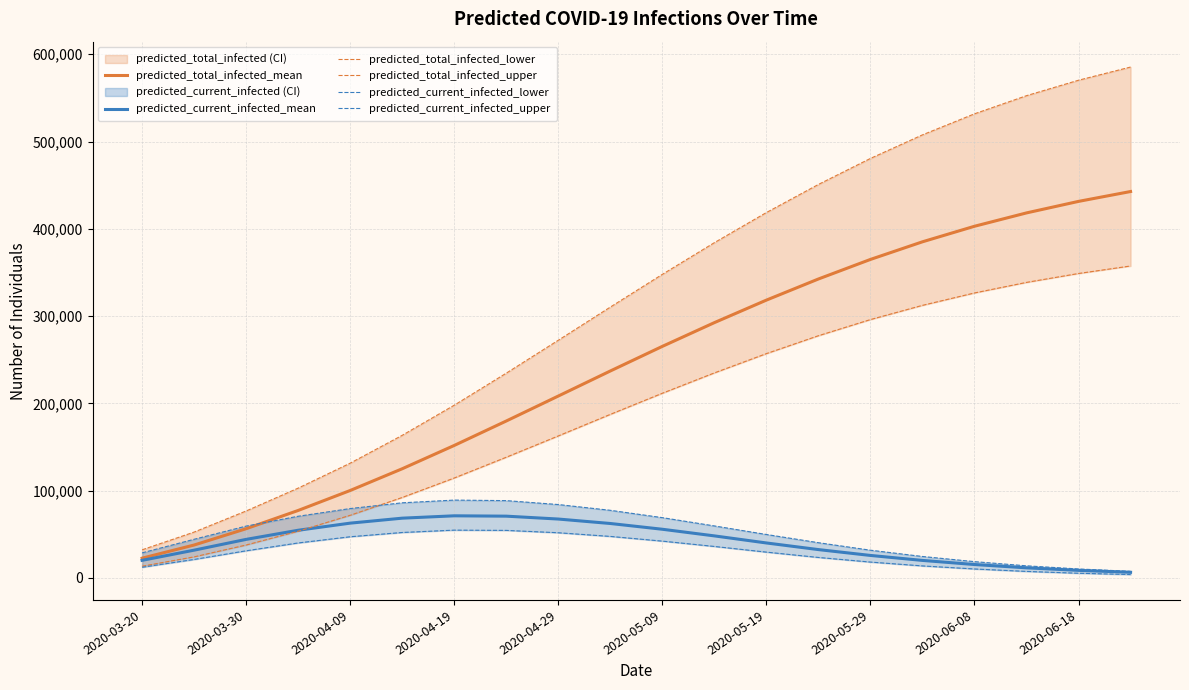

What value does the predicted_total_infected_mean series have at 15, to the nearest 50?

385100